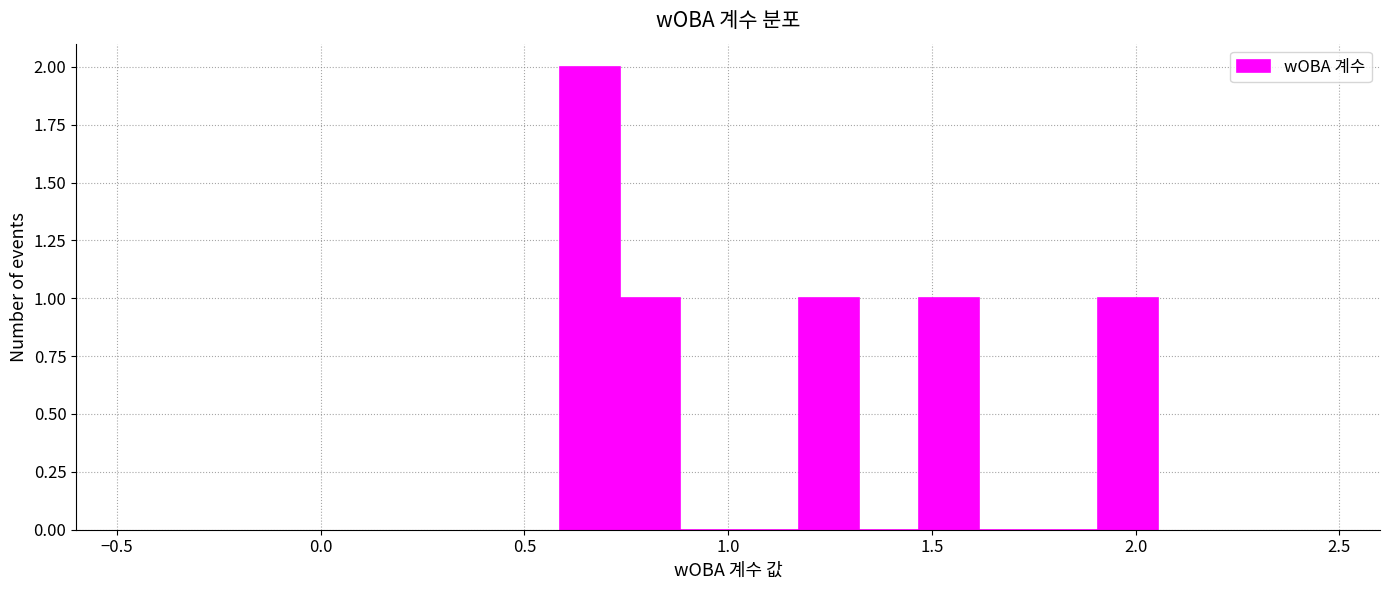

Around what value on the x-axis is the tallest bar? Give the approximate position of its centre, as read against the axis.

0.65